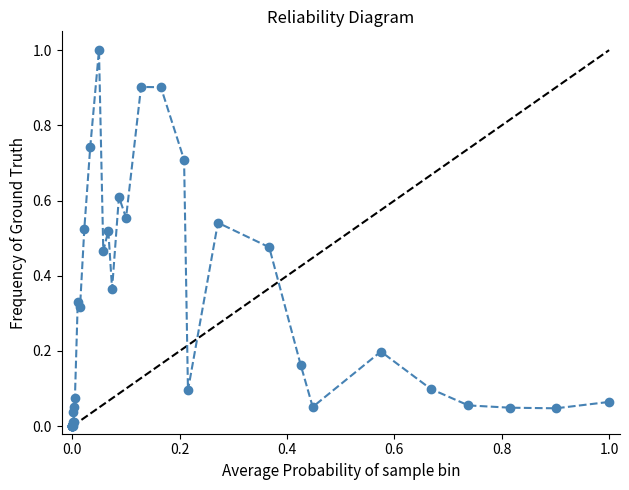

True or false: the data has more than 1 interior local peaks.

True